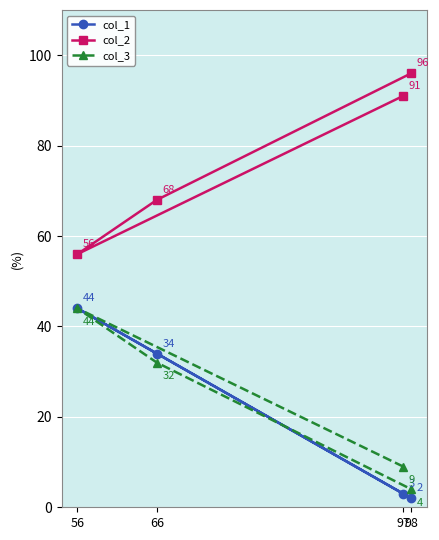

True or false: col_3 and col_1 cross at least once.

True